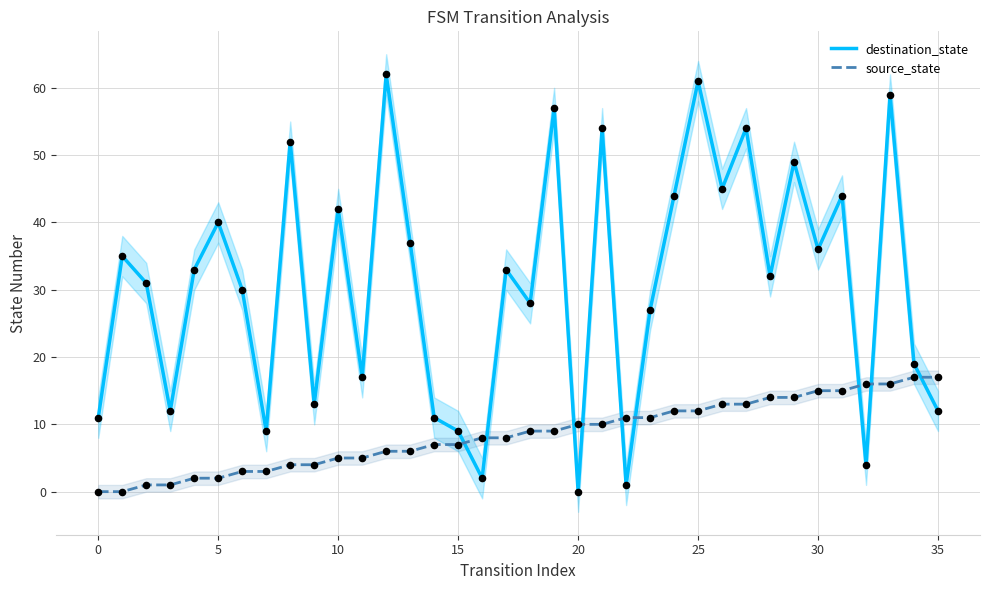

At how many categories does at least one series exceed 9?

33